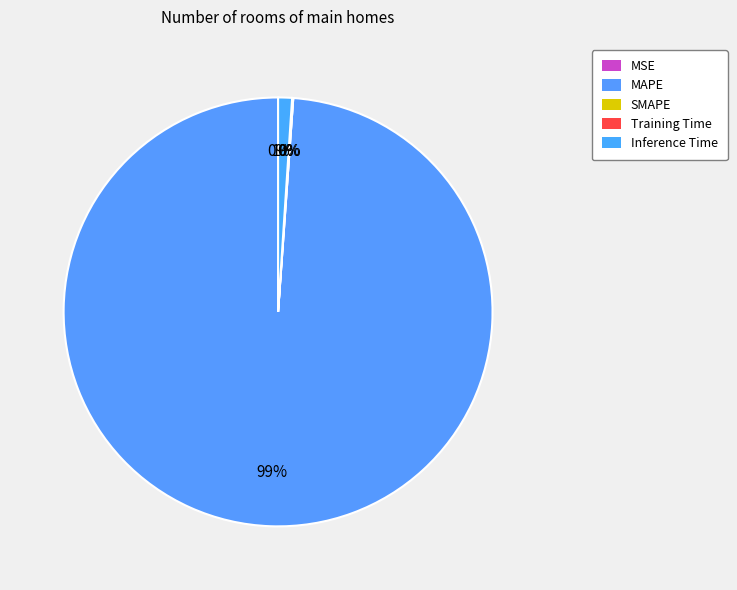

True or false: Inference Time accounts for 1% of the total.

True